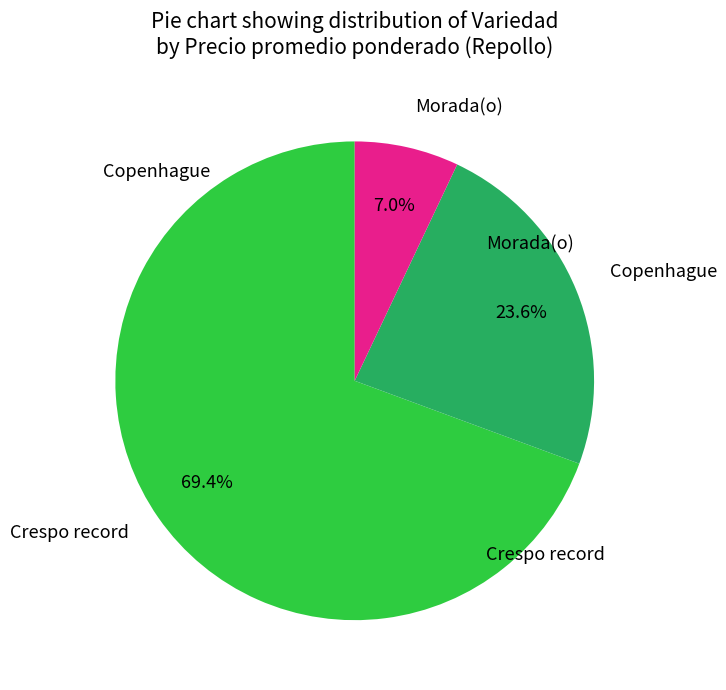

Rank the categories by value from lowest to highest.

Morada(o), Copenhague, Crespo record